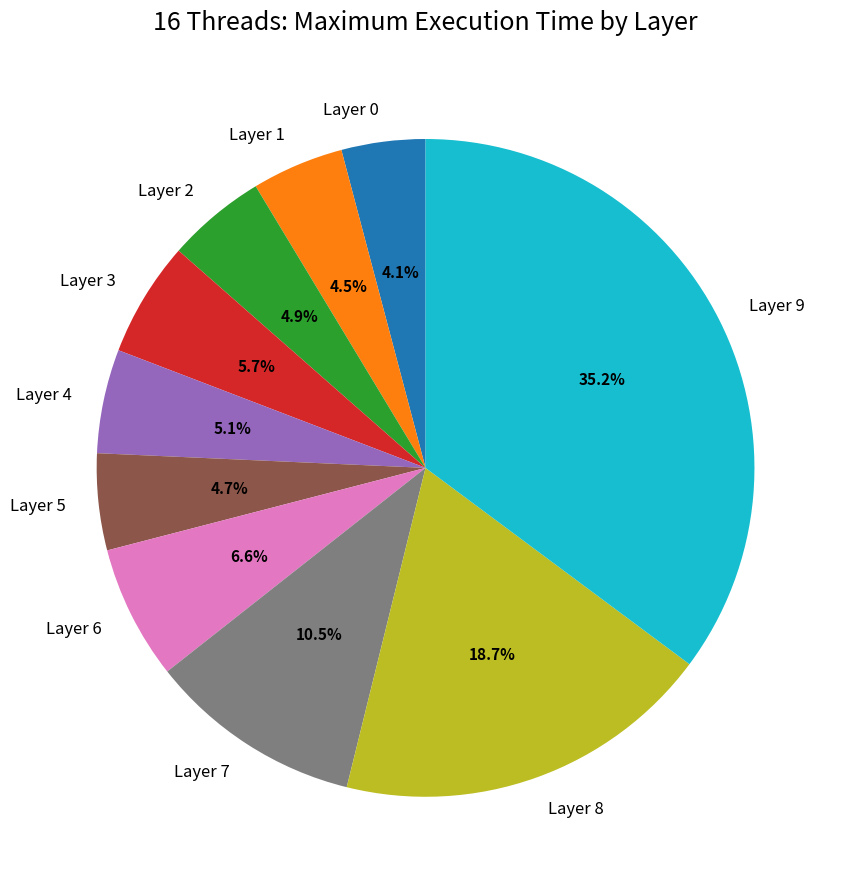

Which slice is the largest?

Layer 9